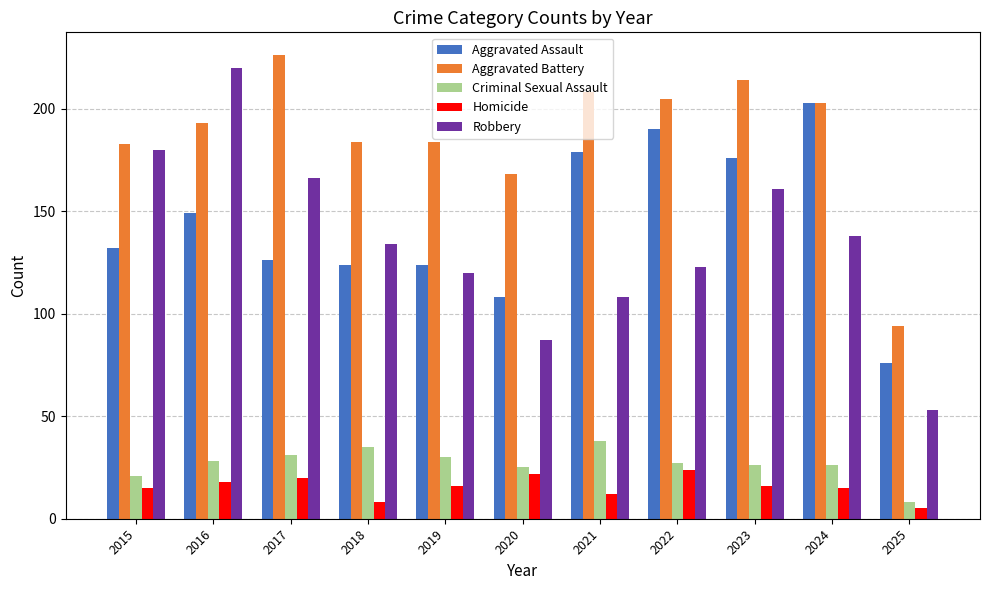

Reading right to left, transcribe all the data shown in this chart.

Aggravated Assault: 2025=76	2024=203	2023=176	2022=190	2021=179	2020=108	2019=124	2018=124	2017=126	2016=149	2015=132
Aggravated Battery: 2025=94	2024=203	2023=214	2022=205	2021=208	2020=168	2019=184	2018=184	2017=226	2016=193	2015=183
Criminal Sexual Assault: 2025=8	2024=26	2023=26	2022=27	2021=38	2020=25	2019=30	2018=35	2017=31	2016=28	2015=21
Homicide: 2025=5	2024=15	2023=16	2022=24	2021=12	2020=22	2019=16	2018=8	2017=20	2016=18	2015=15
Robbery: 2025=53	2024=138	2023=161	2022=123	2021=108	2020=87	2019=120	2018=134	2017=166	2016=220	2015=180